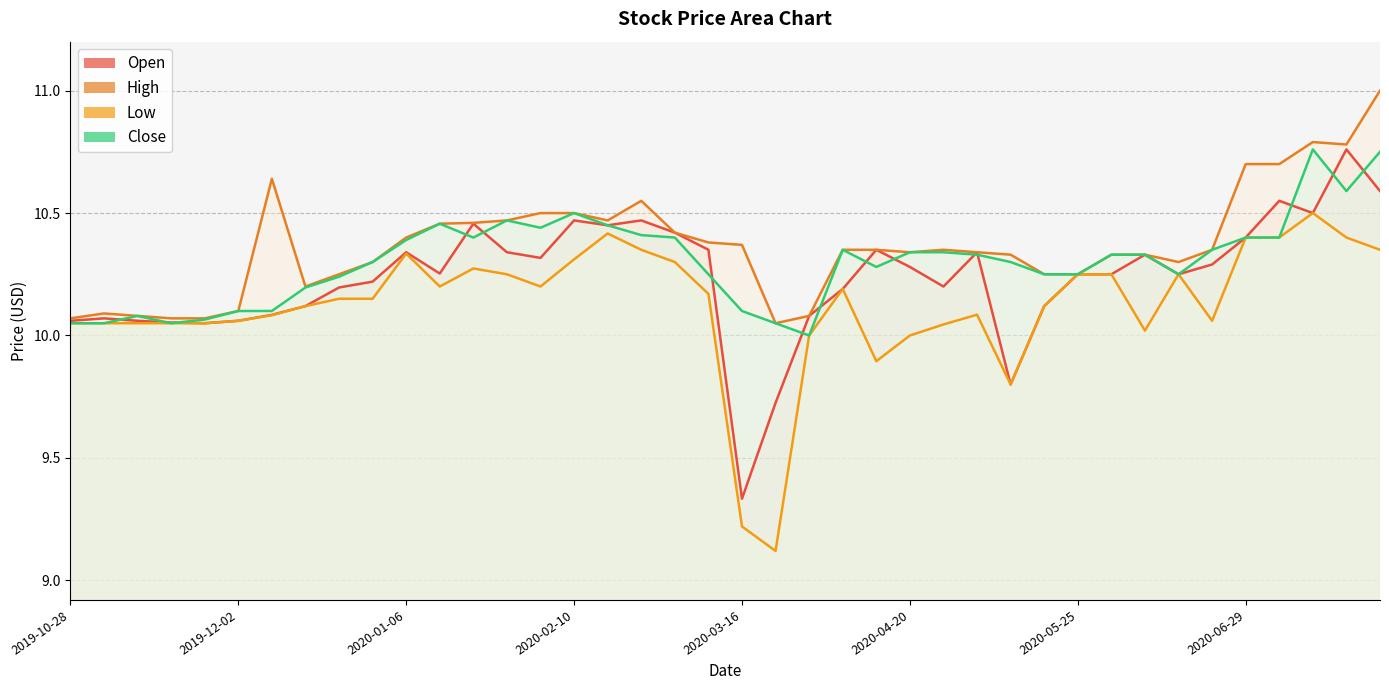

What is the value of the Open point at the 25th from the left?

10.3